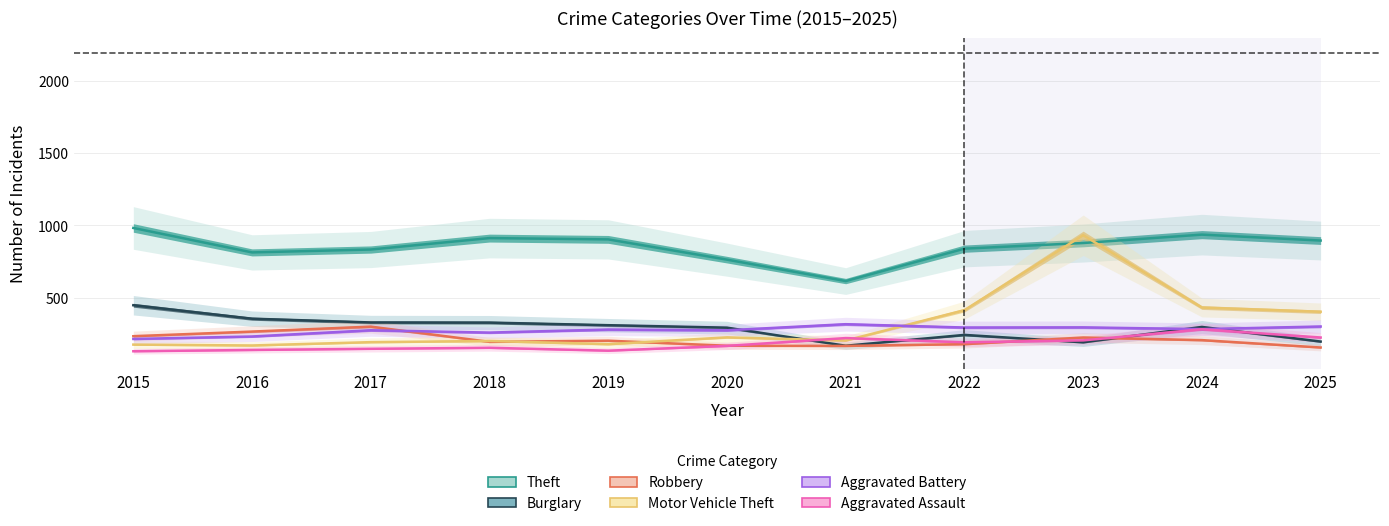

At which label is Burglary closest to 308?

2019